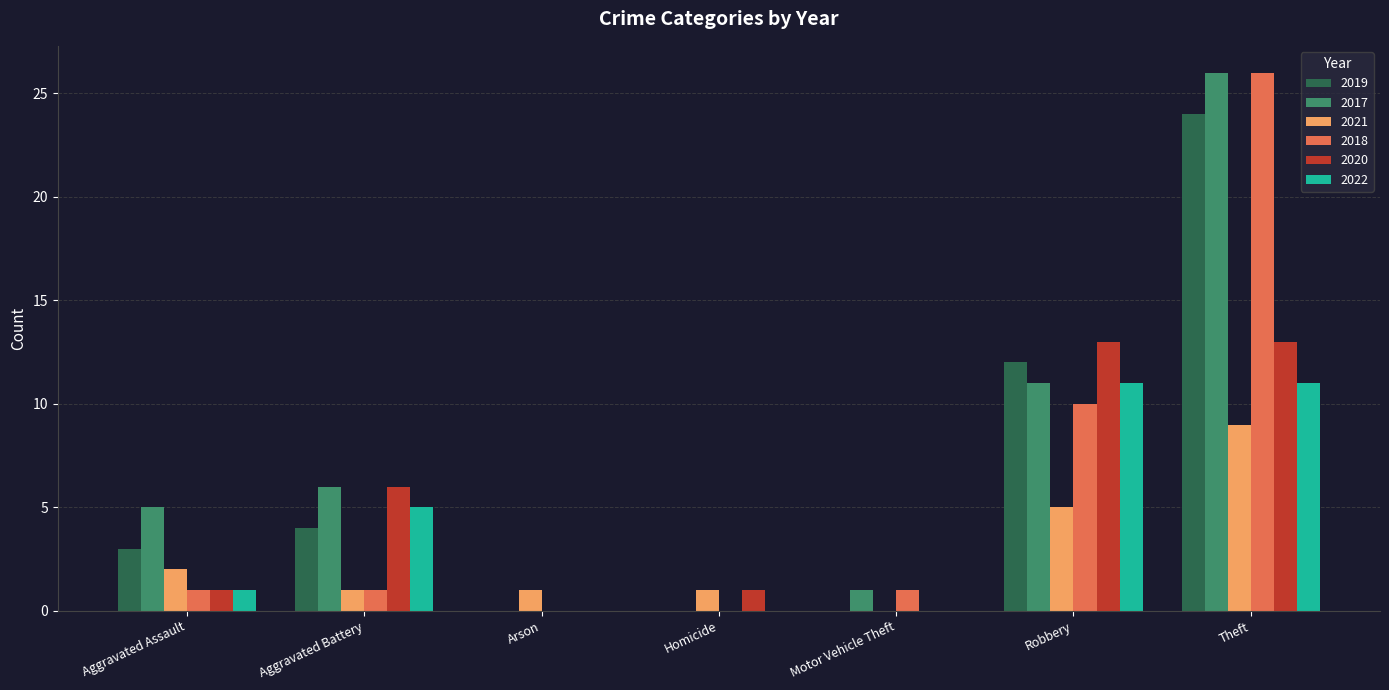

What is the sum of all 2022 values?

28